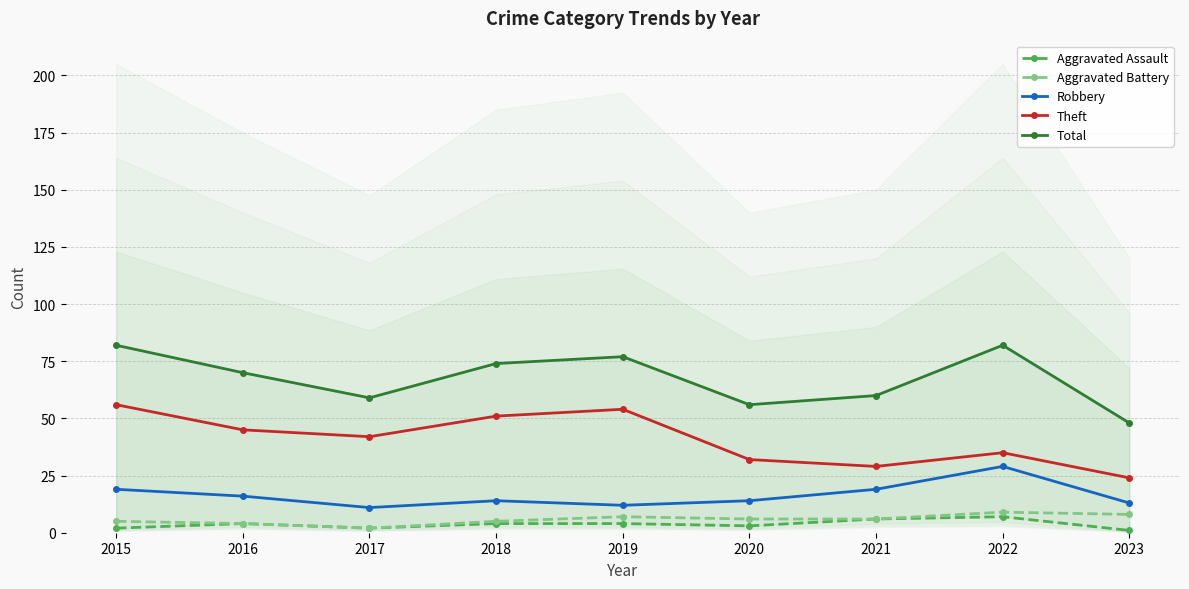

True or false: Robbery and Aggravated Battery cross at least once.

False